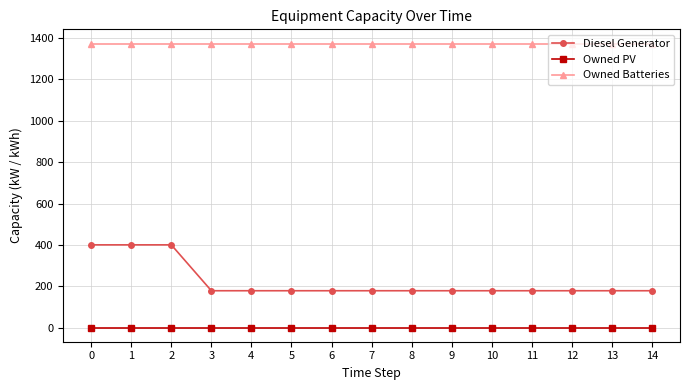

What is the difference between the second highest and second lowest values in the Diesel Generator series?

222